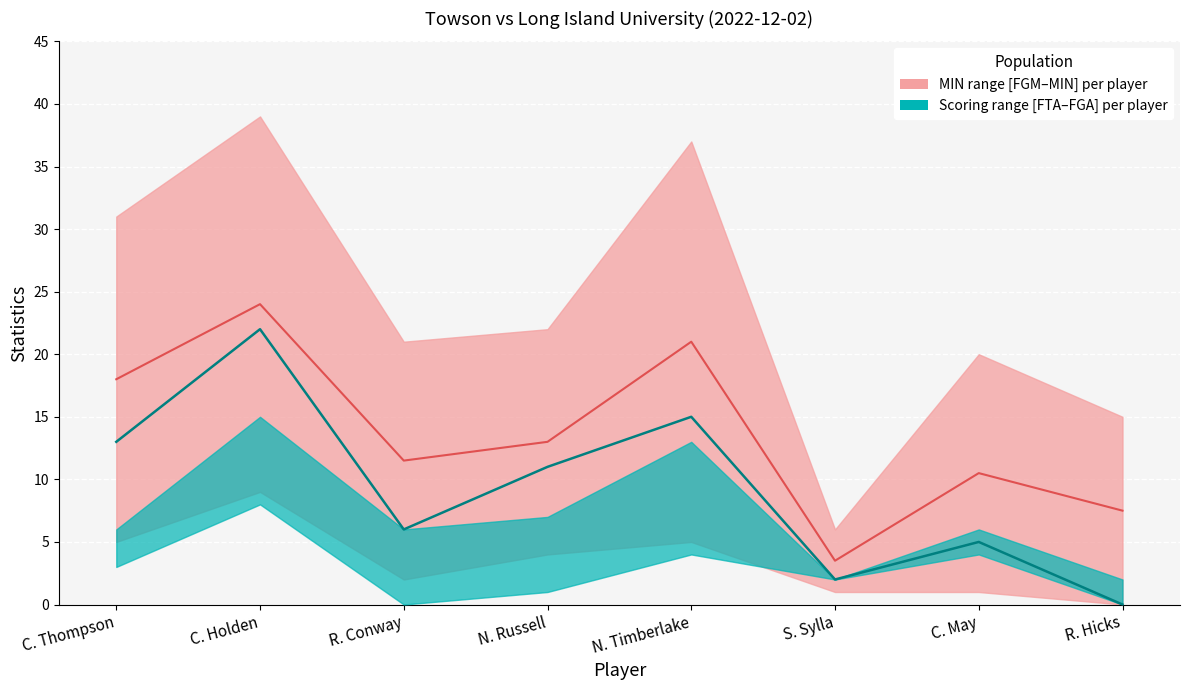

Is the value of FTA at 6 greater than the value of PTS at FGA?

No